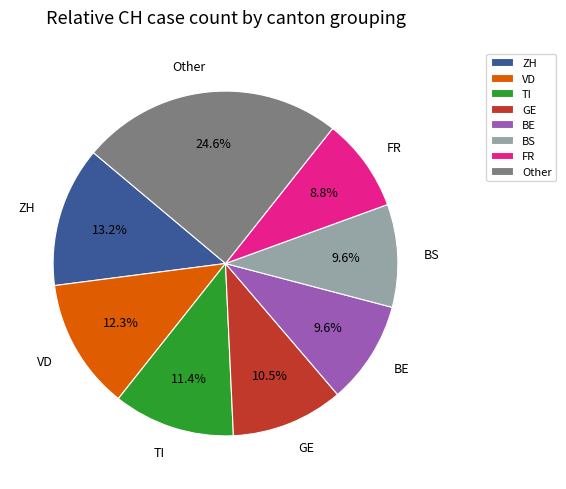

Is there any slice that represents more than half of the pie?

No